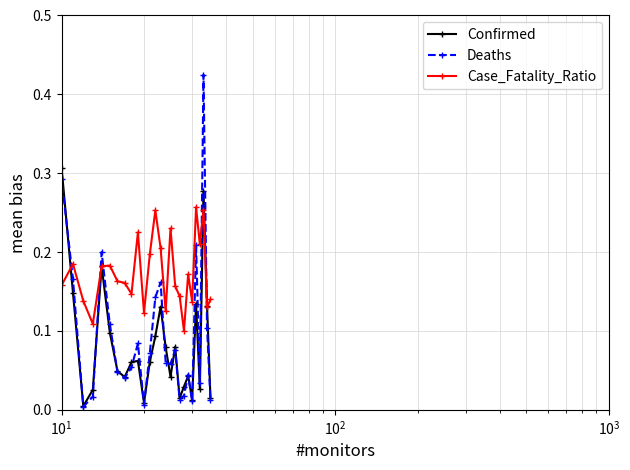

Which series has the largest total across all categories?

Case_Fatality_Ratio